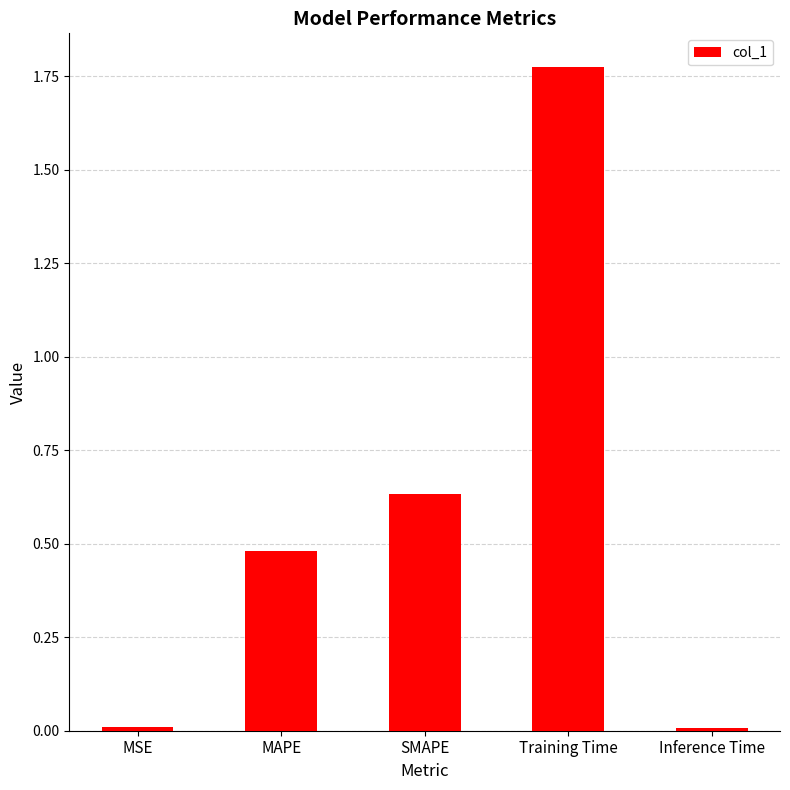

What is the label of the 4th bar from the left?

Training Time